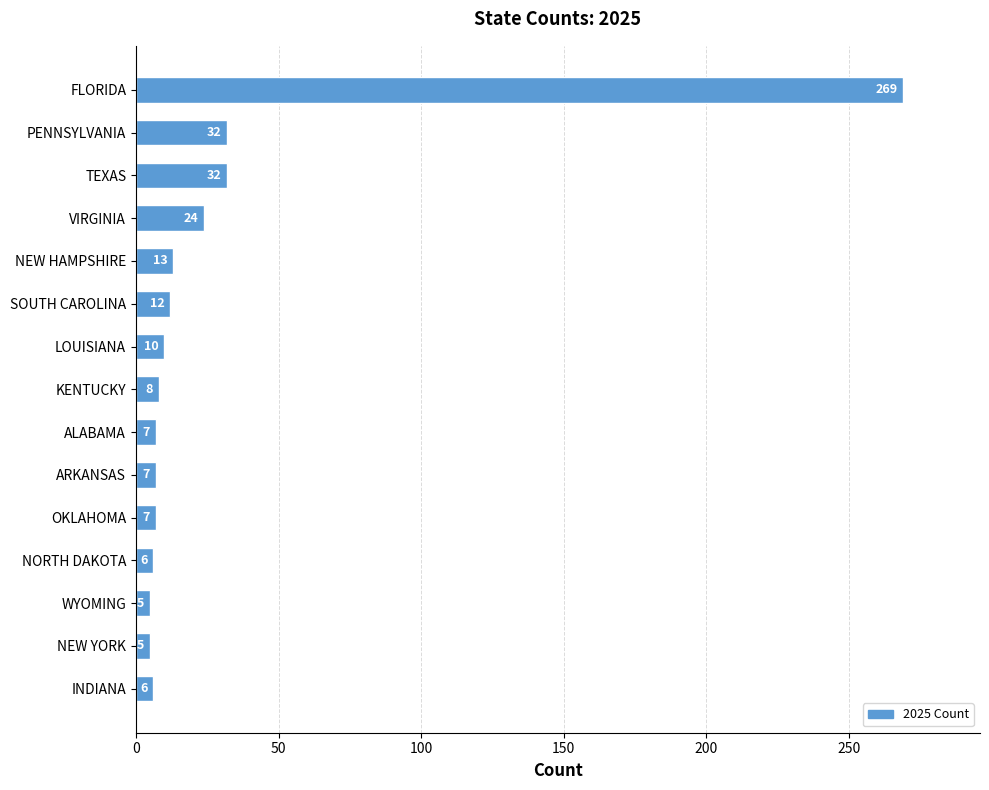

What is the label of the 8th bar from the bottom?

KENTUCKY